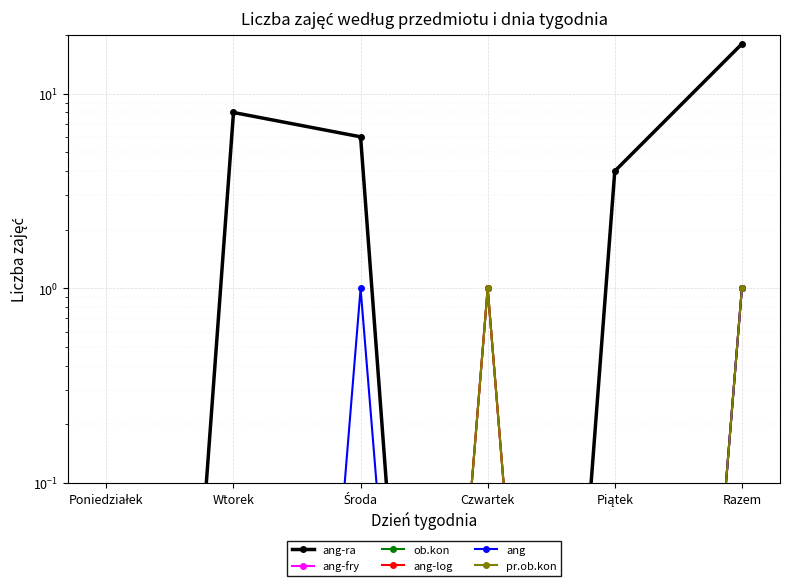

How many times do ang-ra and ob.kon cross each other?

2